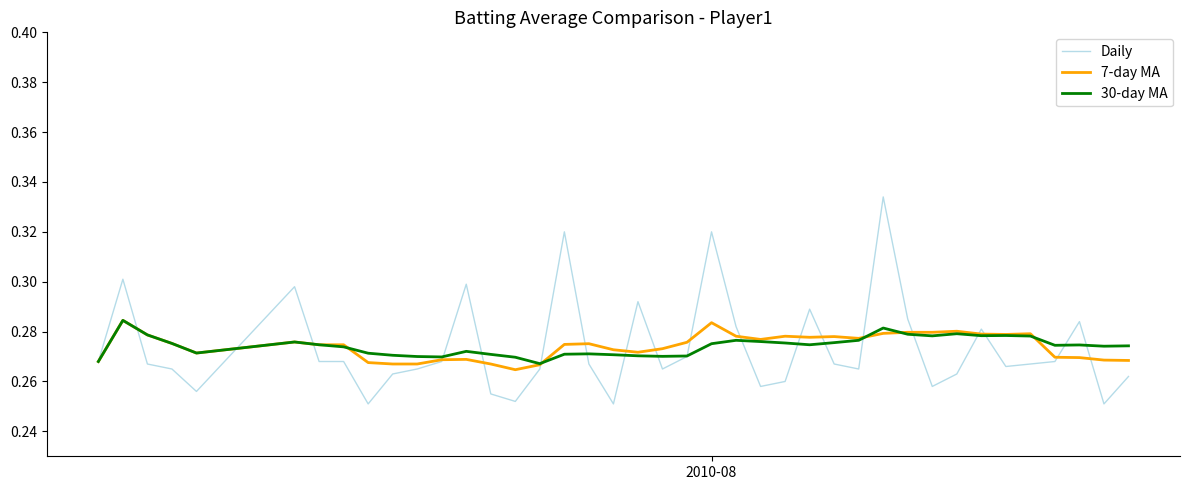

At how many categories does at least one series exceed 0?

40